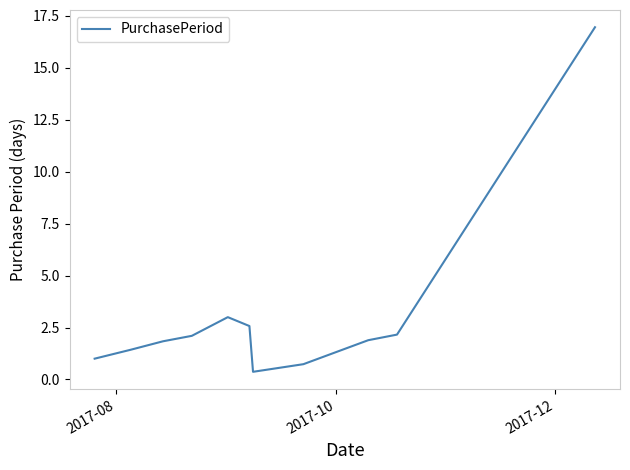

What is the greatest value displayed?

17.0